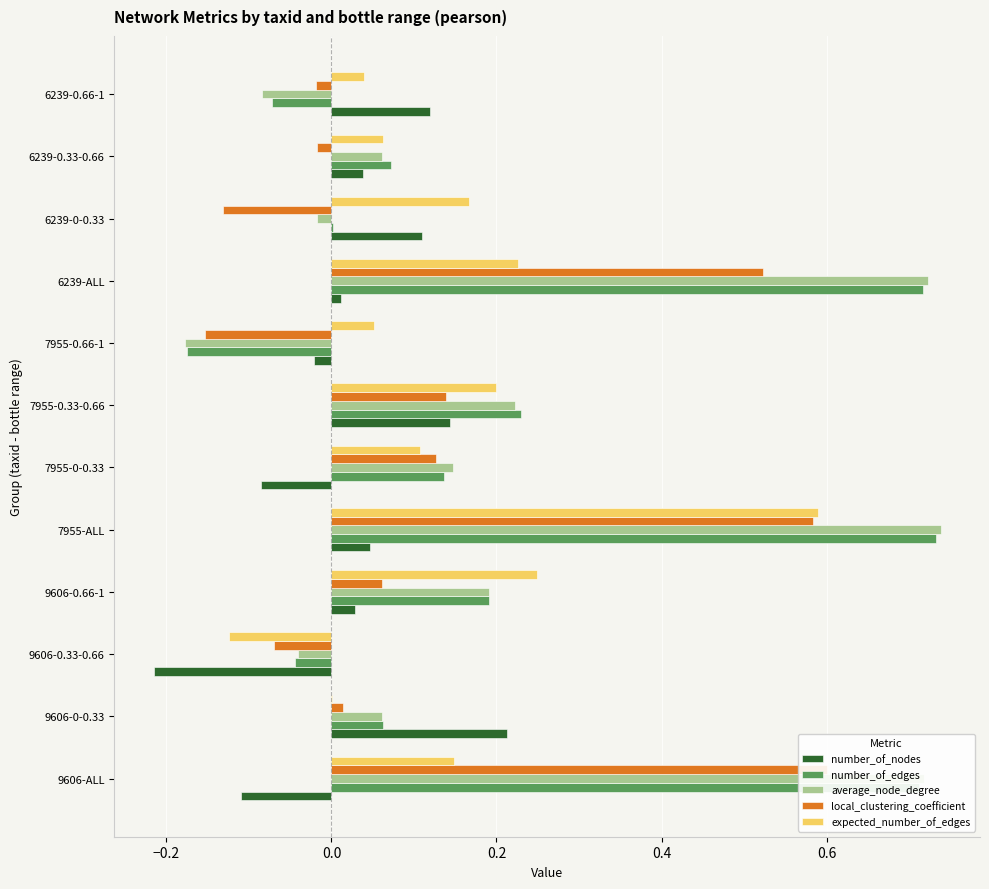

Reading right to left, transcribe all the data shown in this chart.

number_of_nodes: 0.1	0.0	0.1	0.0	-0.0	0.1	-0.1	0.0	0.0	-0.2	0.2	-0.1
number_of_edges: -0.1	0.1	0.0	0.7	-0.2	0.2	0.1	0.7	0.2	-0.0	0.1	0.7
average_node_degree: -0.1	0.1	-0.0	0.7	-0.2	0.2	0.1	0.7	0.2	-0.0	0.1	0.7
local_clustering_coefficient: -0.0	-0.0	-0.1	0.5	-0.2	0.1	0.1	0.6	0.1	-0.1	0.0	0.6
expected_number_of_edges: 0.0	0.1	0.2	0.2	0.1	0.2	0.1	0.6	0.2	-0.1	0.0	0.1